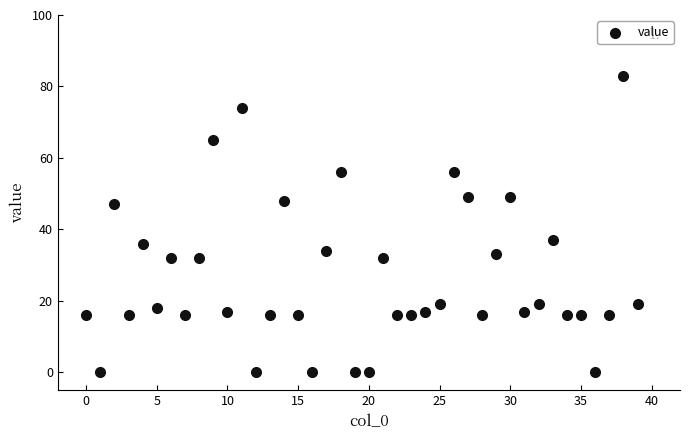

What is the range of Y values (max minus min)?

83